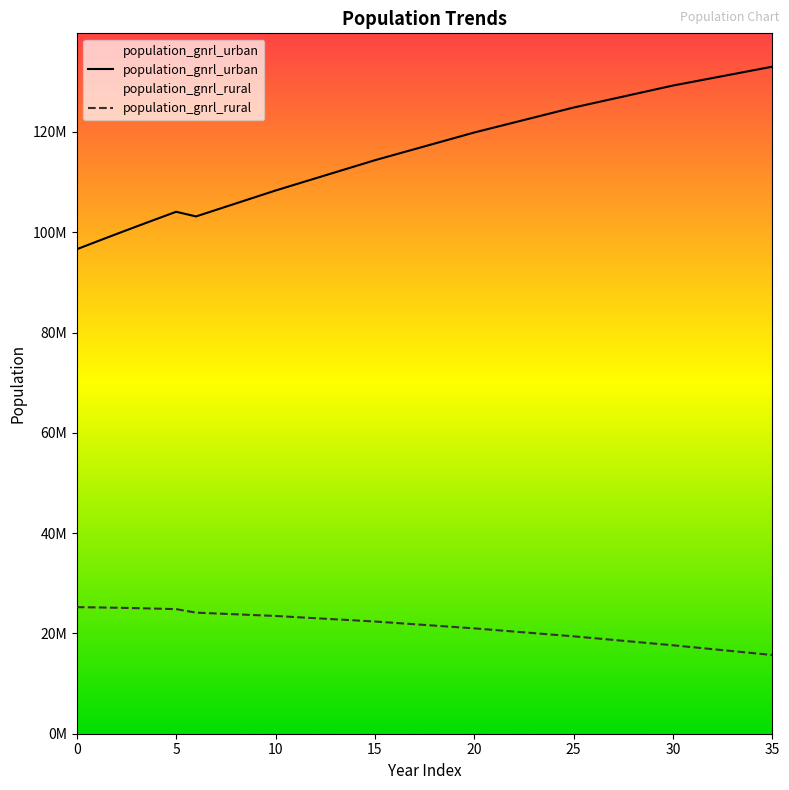

What is the spread (max minus min) of values at 34?

116186669.2